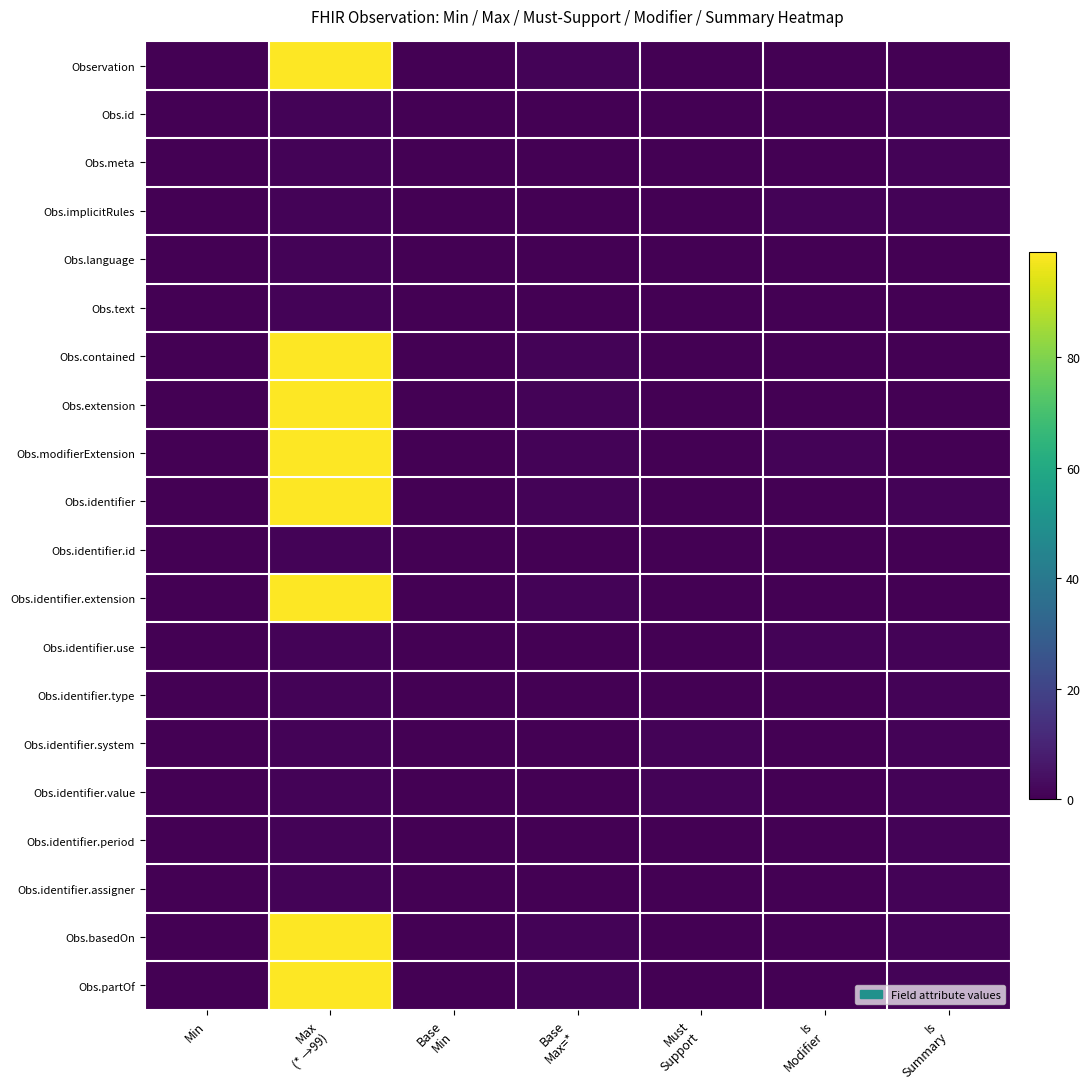

Reading left to right, what are all the values shown in this chart?

Observation: Min=0	Max
(* →99)=99	Base
Min=0	Base
Max=*=1	Must
Support=0	Is
Modifier=0	Is
Summary=0
Obs.id: Min=0	Max
(* →99)=1	Base
Min=0	Base
Max=*=0	Must
Support=0	Is
Modifier=0	Is
Summary=1
Obs.meta: Min=0	Max
(* →99)=1	Base
Min=0	Base
Max=*=0	Must
Support=0	Is
Modifier=0	Is
Summary=1
Obs.implicitRules: Min=0	Max
(* →99)=1	Base
Min=0	Base
Max=*=0	Must
Support=0	Is
Modifier=1	Is
Summary=1
Obs.language: Min=0	Max
(* →99)=1	Base
Min=0	Base
Max=*=0	Must
Support=0	Is
Modifier=0	Is
Summary=0
Obs.text: Min=0	Max
(* →99)=1	Base
Min=0	Base
Max=*=0	Must
Support=0	Is
Modifier=0	Is
Summary=0
Obs.contained: Min=0	Max
(* →99)=99	Base
Min=0	Base
Max=*=1	Must
Support=0	Is
Modifier=0	Is
Summary=0
Obs.extension: Min=0	Max
(* →99)=99	Base
Min=0	Base
Max=*=1	Must
Support=0	Is
Modifier=0	Is
Summary=0
Obs.modifierExtension: Min=0	Max
(* →99)=99	Base
Min=0	Base
Max=*=1	Must
Support=0	Is
Modifier=1	Is
Summary=0
Obs.identifier: Min=0	Max
(* →99)=99	Base
Min=0	Base
Max=*=1	Must
Support=0	Is
Modifier=0	Is
Summary=1
Obs.identifier.id: Min=0	Max
(* →99)=1	Base
Min=0	Base
Max=*=0	Must
Support=0	Is
Modifier=0	Is
Summary=0
Obs.identifier.extension: Min=0	Max
(* →99)=99	Base
Min=0	Base
Max=*=1	Must
Support=0	Is
Modifier=0	Is
Summary=0
Obs.identifier.use: Min=0	Max
(* →99)=1	Base
Min=0	Base
Max=*=0	Must
Support=0	Is
Modifier=1	Is
Summary=1
Obs.identifier.type: Min=0	Max
(* →99)=1	Base
Min=0	Base
Max=*=0	Must
Support=0	Is
Modifier=0	Is
Summary=1
Obs.identifier.system: Min=0	Max
(* →99)=1	Base
Min=0	Base
Max=*=0	Must
Support=1	Is
Modifier=0	Is
Summary=1
Obs.identifier.value: Min=0	Max
(* →99)=1	Base
Min=0	Base
Max=*=0	Must
Support=1	Is
Modifier=0	Is
Summary=1
Obs.identifier.period: Min=0	Max
(* →99)=1	Base
Min=0	Base
Max=*=0	Must
Support=0	Is
Modifier=0	Is
Summary=1
Obs.identifier.assigner: Min=0	Max
(* →99)=1	Base
Min=0	Base
Max=*=0	Must
Support=0	Is
Modifier=0	Is
Summary=1
Obs.basedOn: Min=0	Max
(* →99)=99	Base
Min=0	Base
Max=*=1	Must
Support=0	Is
Modifier=0	Is
Summary=1
Obs.partOf: Min=0	Max
(* →99)=99	Base
Min=0	Base
Max=*=1	Must
Support=0	Is
Modifier=0	Is
Summary=1